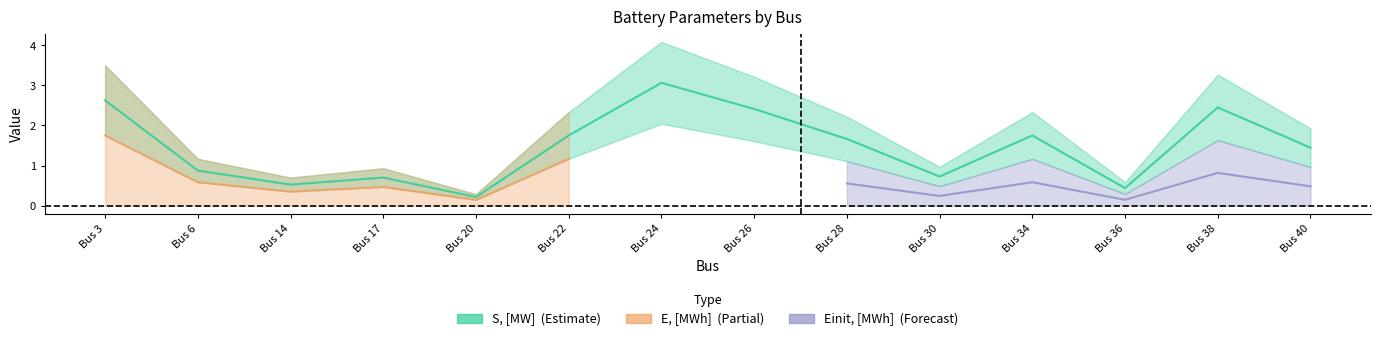

Is it true that E, [MWh] equals 0.3 at 6?

False